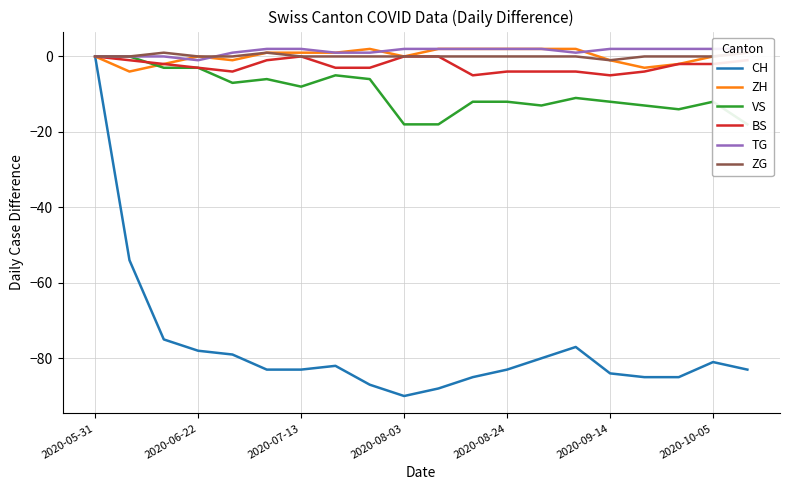

Which series has the largest range (max minus min)?

CH